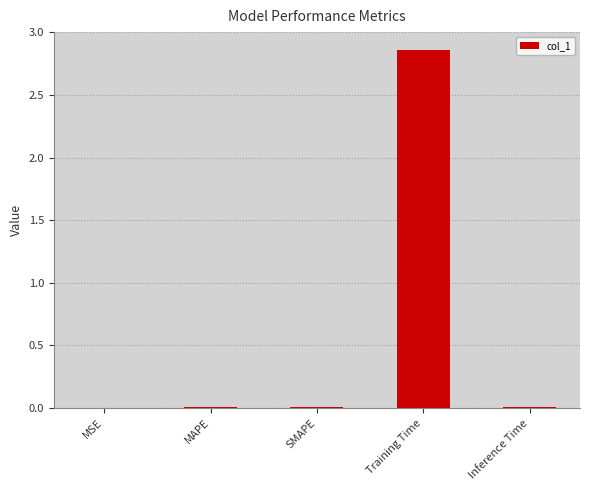

Which category has the highest value across all series?

Training Time